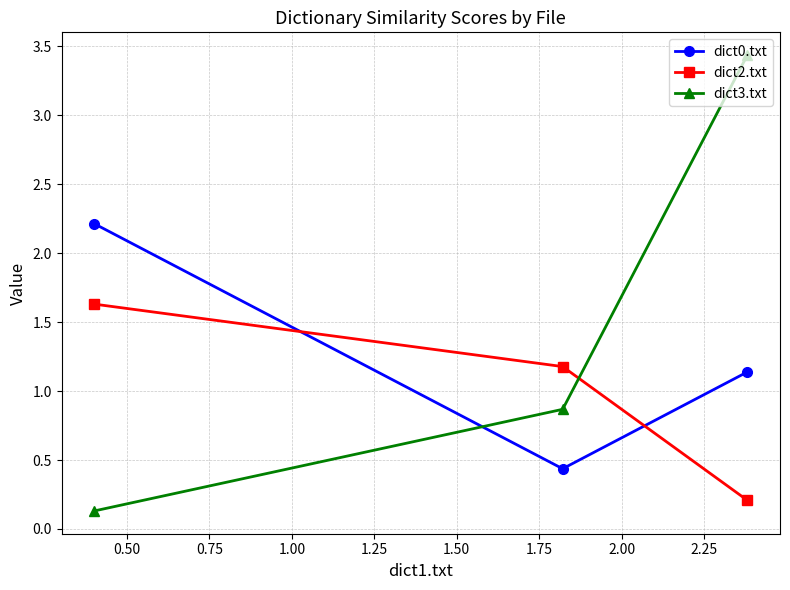

How many lines are shown in the chart?

3